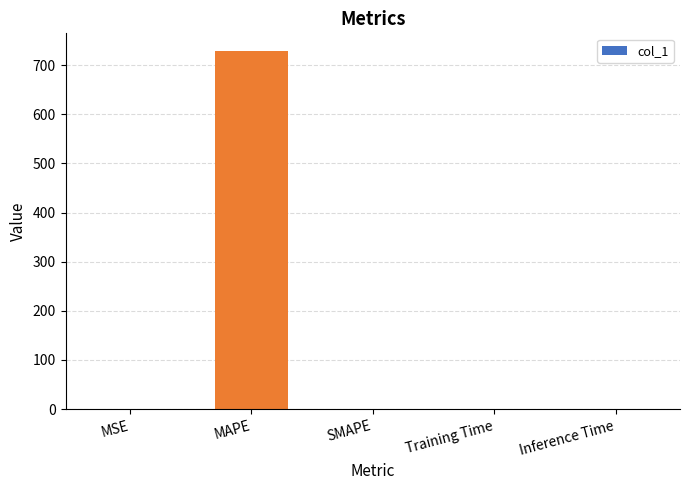

Is it true that the value at MAPE is 441.7?

False